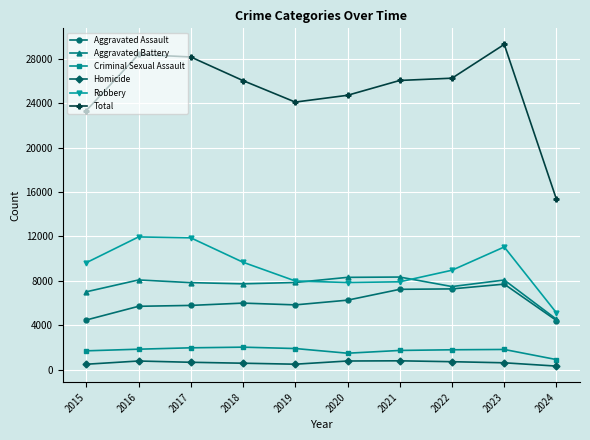

Is it true that Aggravated Battery equals 7858 at 2019?

True